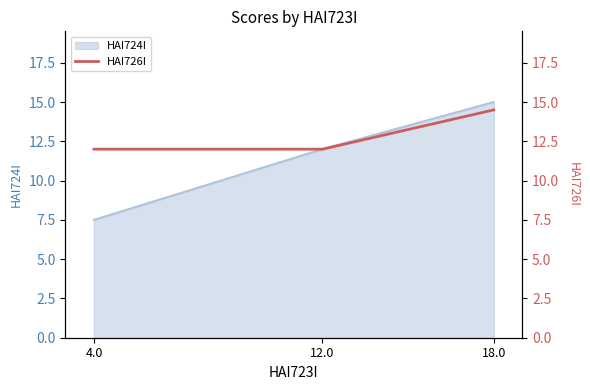

Which category has the highest value in the HAI724I series?

18.0